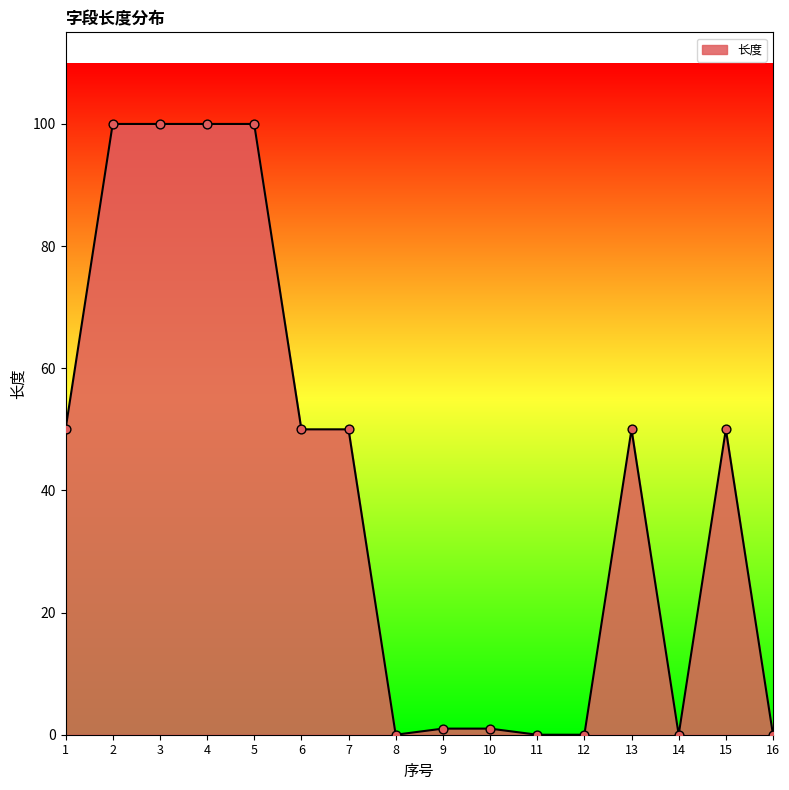

What is the ratio of the value at 3 to the value at 1?

2.0